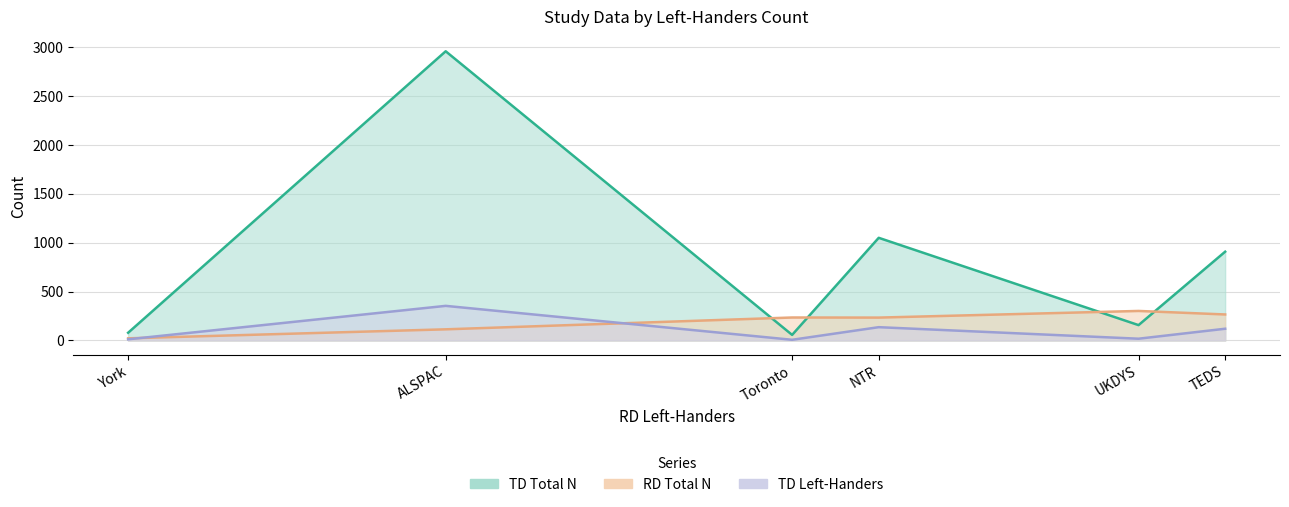

True or false: TD Total N has a value of 23 at Toronto.

False